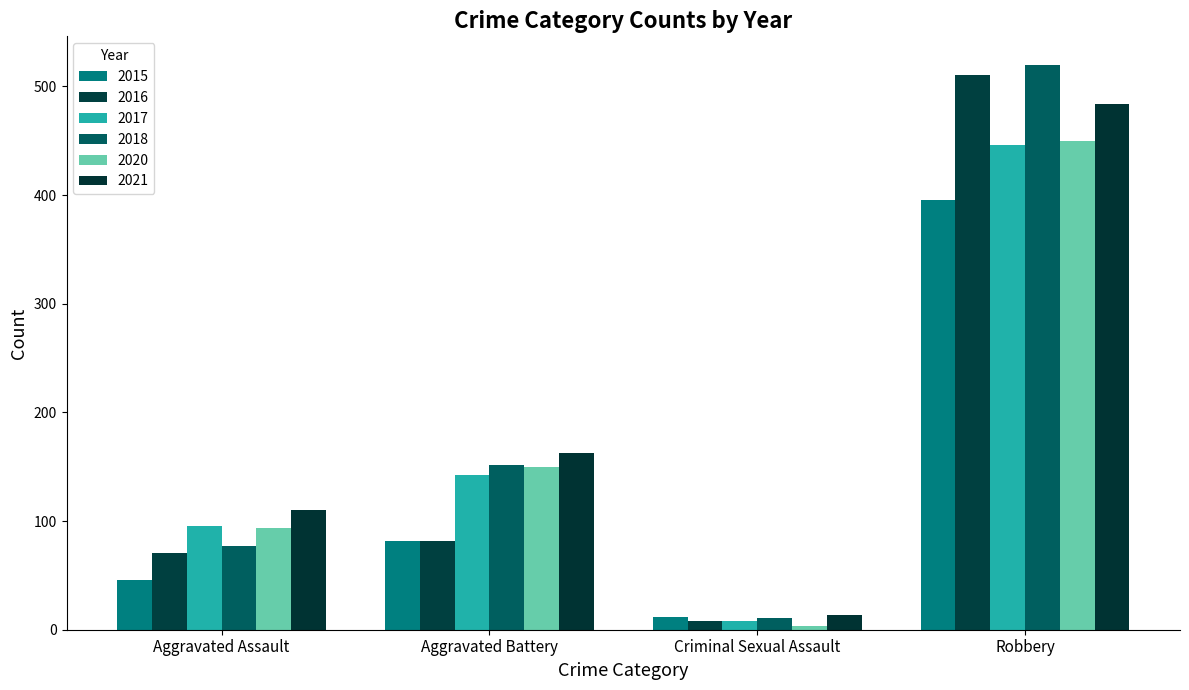

Is the value of 2018 at Aggravated Battery greater than the value of 2021 at Aggravated Battery?

No